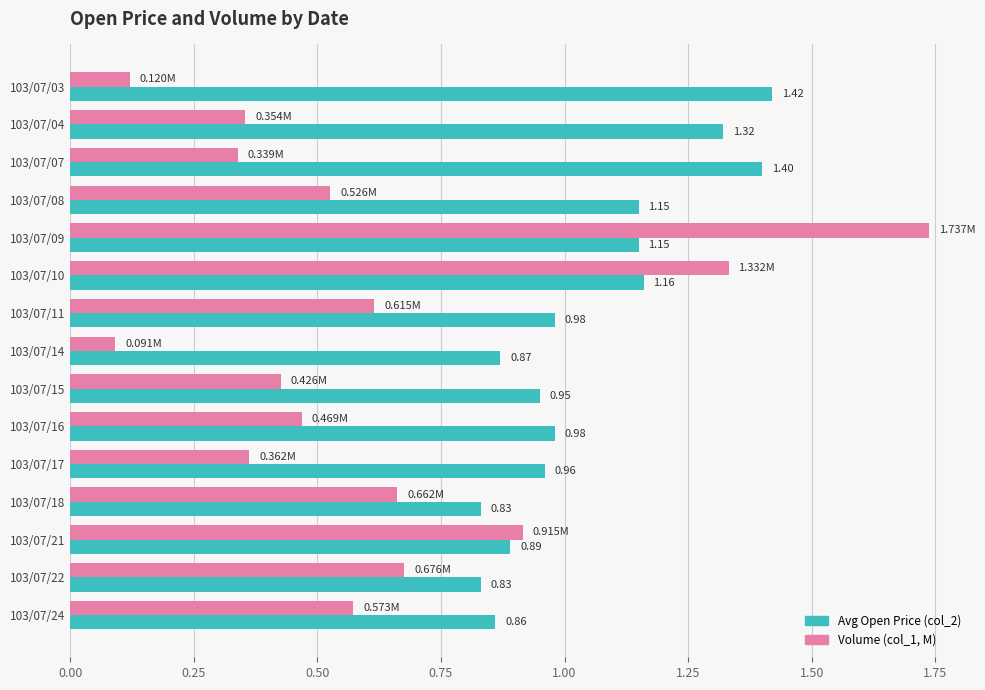

Which series has the largest range (max minus min)?

Volume (col_1, M)